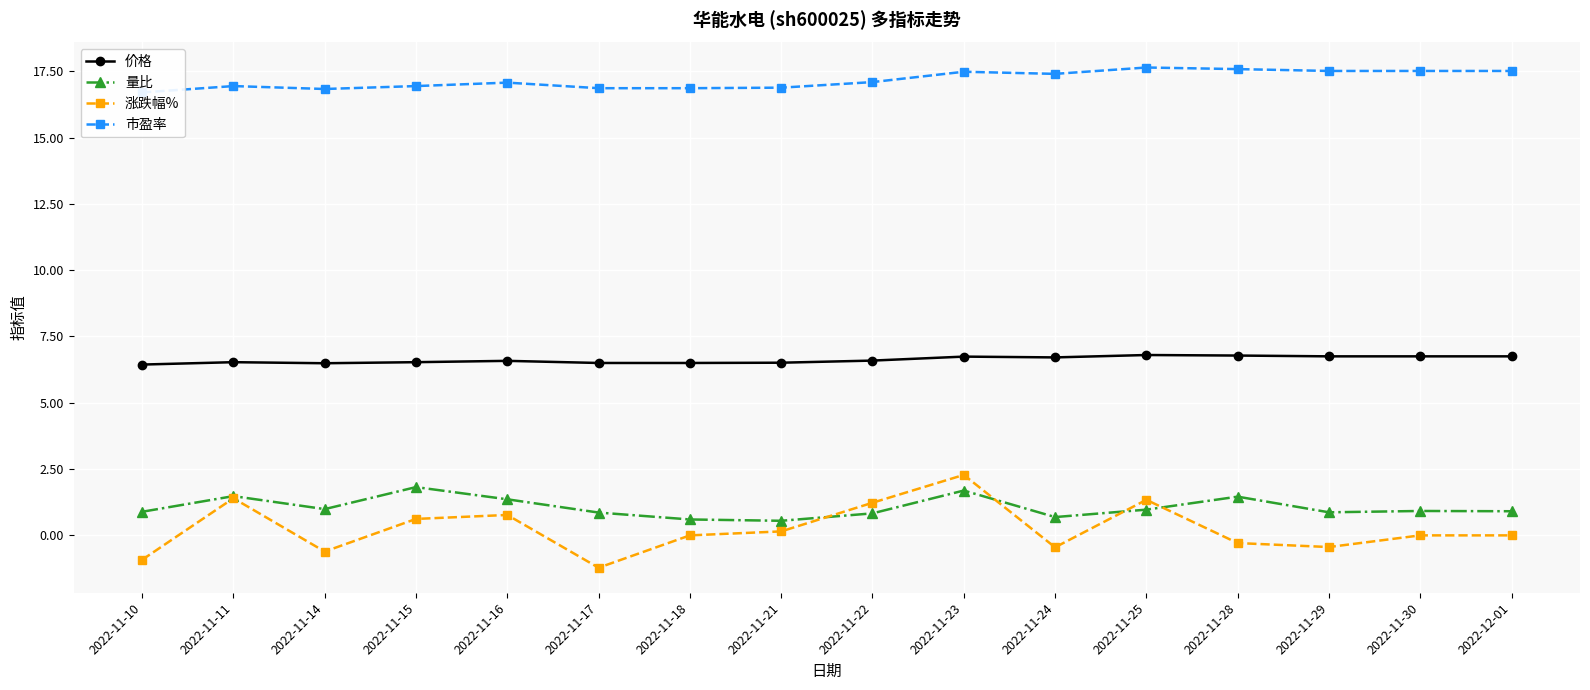

Reading left to right, list all the values displayed in this chart.

价格: 2022-11-10=6.4	2022-11-11=6.5	2022-11-14=6.5	2022-11-15=6.5	2022-11-16=6.6	2022-11-17=6.5	2022-11-18=6.5	2022-11-21=6.5	2022-11-22=6.6	2022-11-23=6.7	2022-11-24=6.7	2022-11-25=6.8	2022-11-28=6.8	2022-11-29=6.8	2022-11-30=6.8	2022-12-01=6.8
量比: 2022-11-10=0.9	2022-11-11=1.5	2022-11-14=1.0	2022-11-15=1.8	2022-11-16=1.4	2022-11-17=0.9	2022-11-18=0.6	2022-11-21=0.6	2022-11-22=0.8	2022-11-23=1.7	2022-11-24=0.7	2022-11-25=1.0	2022-11-28=1.5	2022-11-29=0.9	2022-11-30=0.9	2022-12-01=0.9
涨跌幅%: 2022-11-10=-0.9	2022-11-11=1.4	2022-11-14=-0.6	2022-11-15=0.6	2022-11-16=0.8	2022-11-17=-1.2	2022-11-18=0.0	2022-11-21=0.1	2022-11-22=1.2	2022-11-23=2.3	2022-11-24=-0.5	2022-11-25=1.3	2022-11-28=-0.3	2022-11-29=-0.4	2022-11-30=0.0	2022-12-01=0.0
市盈率: 2022-11-10=16.7	2022-11-11=16.9	2022-11-14=16.8	2022-11-15=16.9	2022-11-16=17.1	2022-11-17=16.9	2022-11-18=16.9	2022-11-21=16.9	2022-11-22=17.1	2022-11-23=17.5	2022-11-24=17.4	2022-11-25=17.6	2022-11-28=17.6	2022-11-29=17.5	2022-11-30=17.5	2022-12-01=17.5